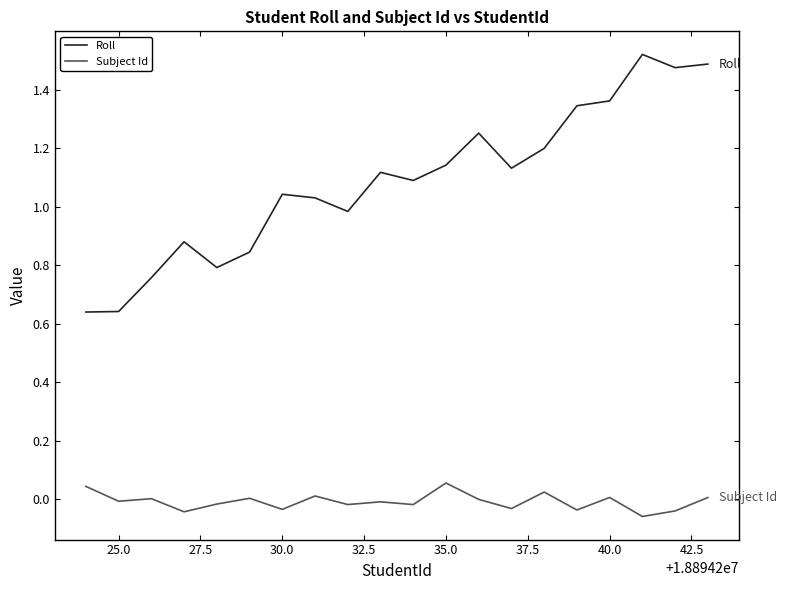

List the series in order of their peak value, lowest first.

Subject Id, Roll